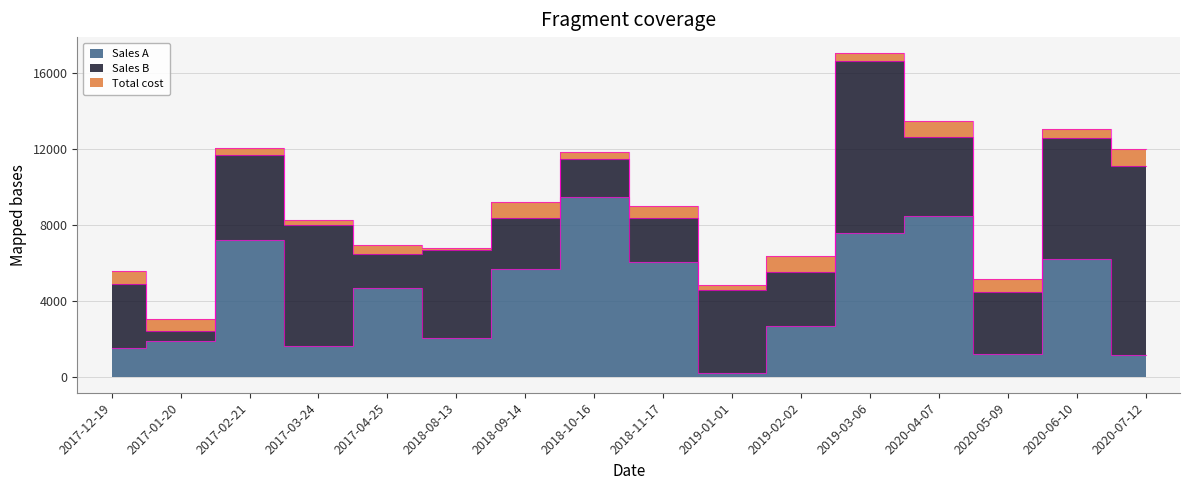

Which series has the largest range (max minus min)?

Sales B